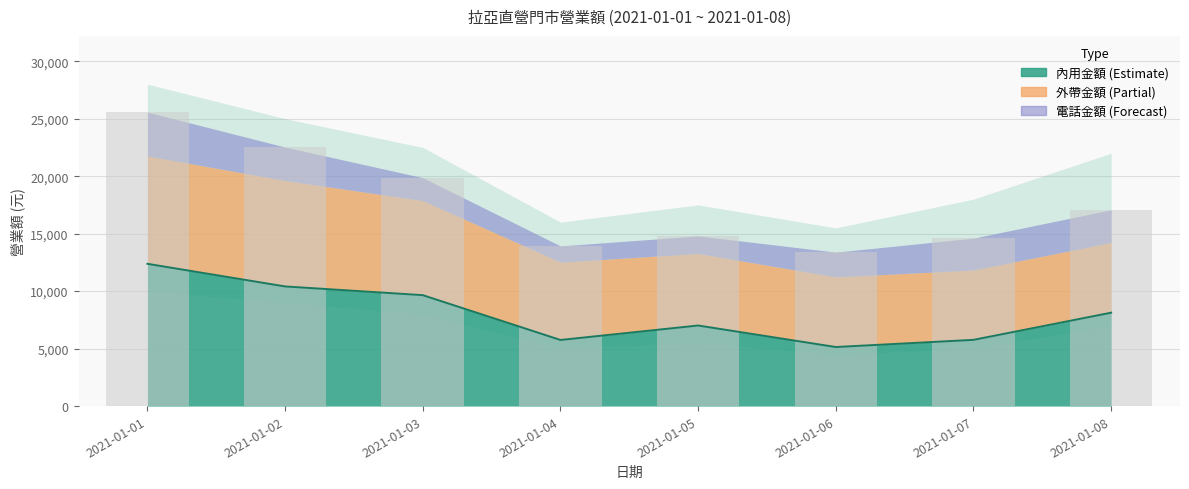

Is it true that 總計 equals 23898 at 2021-01-04?

False